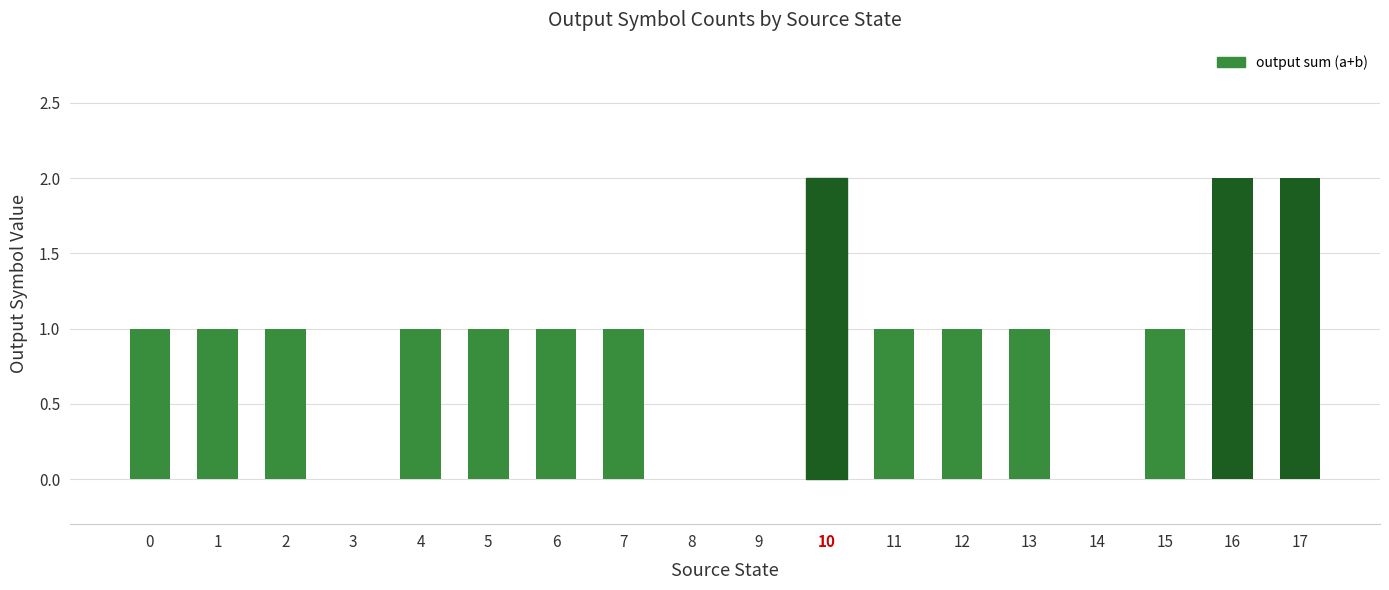

Is it true that the value at 16 is 1?

False